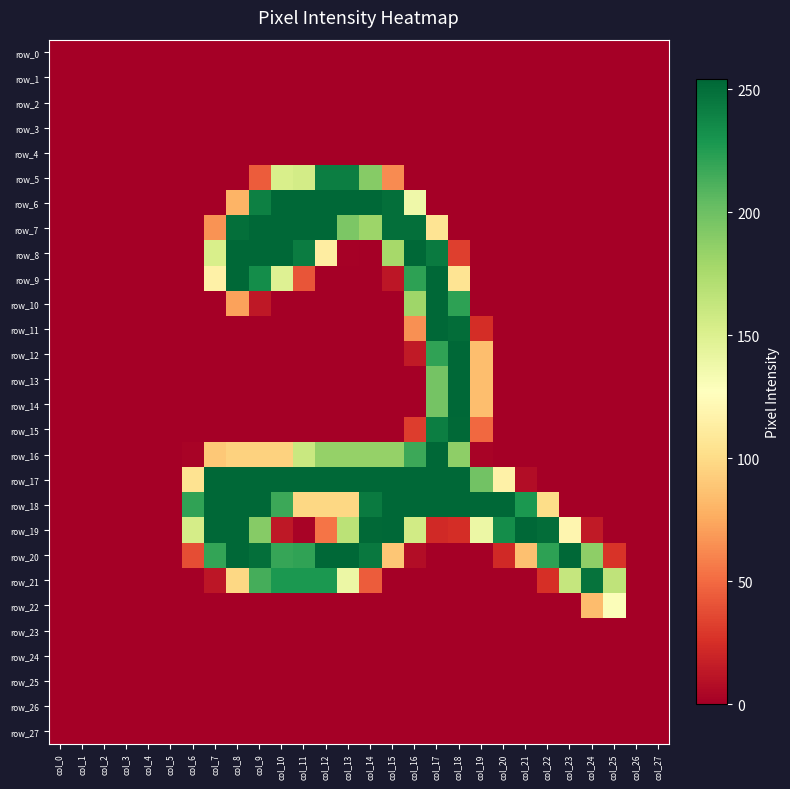

Rank the categories by row_24 value from lowest to highest.

col_0, col_1, col_2, col_3, col_4, col_5, col_6, col_7, col_8, col_9, col_10, col_11, col_12, col_13, col_14, col_15, col_16, col_17, col_18, col_19, col_20, col_21, col_22, col_23, col_24, col_25, col_26, col_27